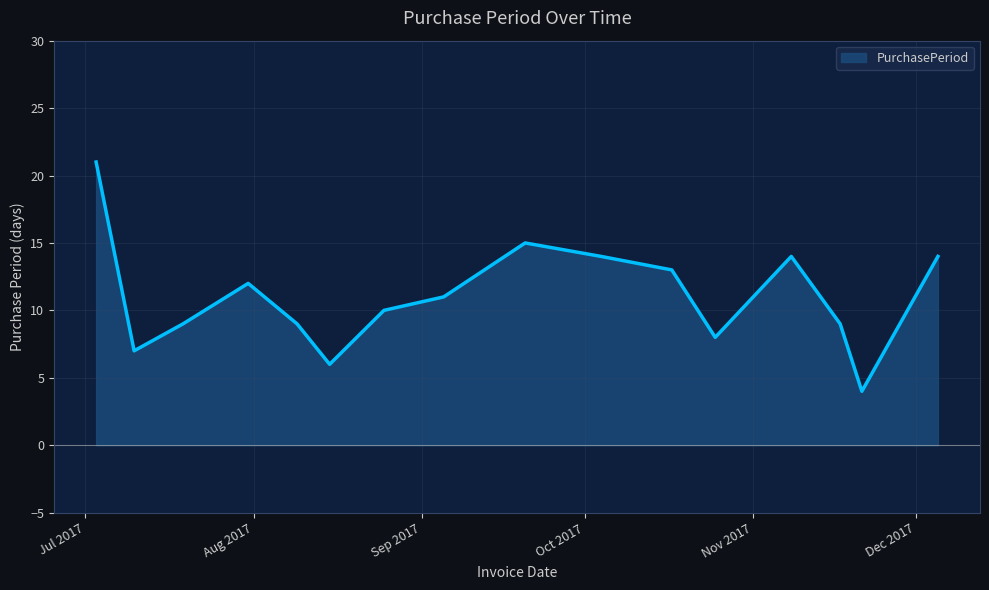

What is the maximum value shown in the chart?

21